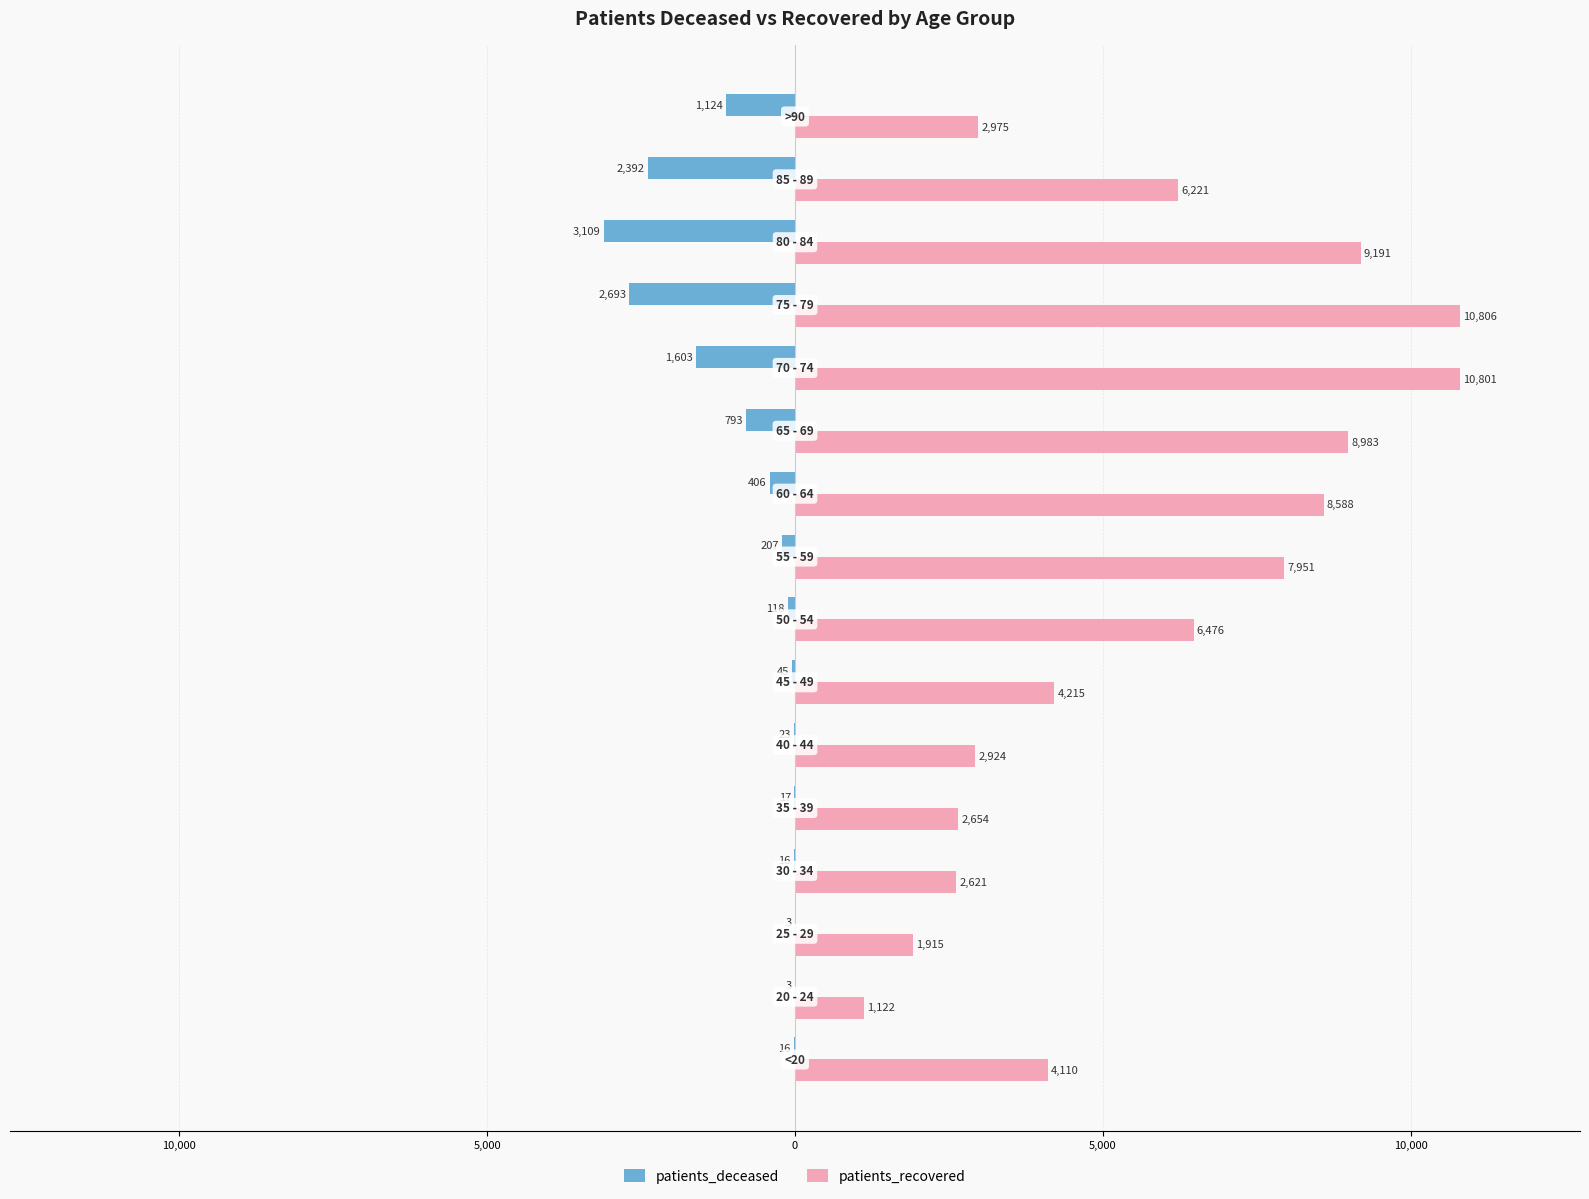

What are all the series names shown in the legend?

patients_deceased, patients_recovered